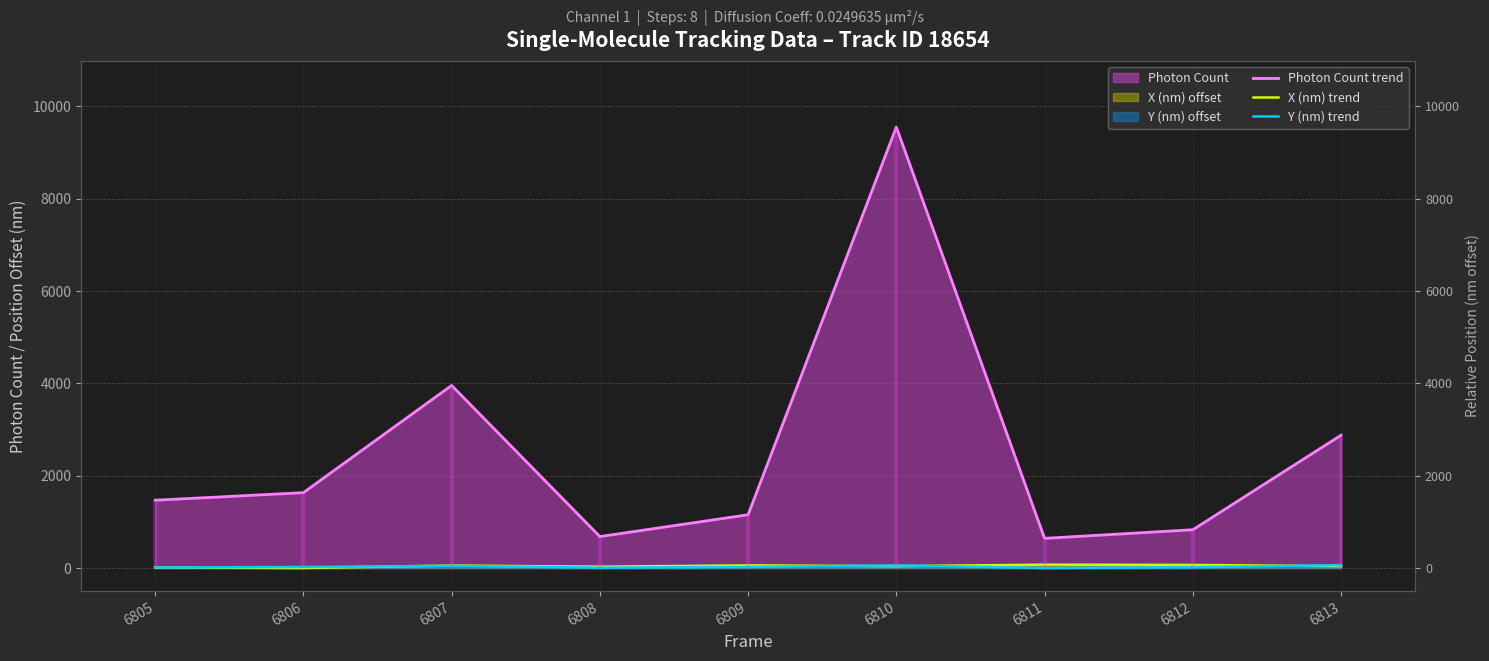

Between which two adjacent categories do X (nm) trend and Y (nm) trend first intersect?

6805 and 6806